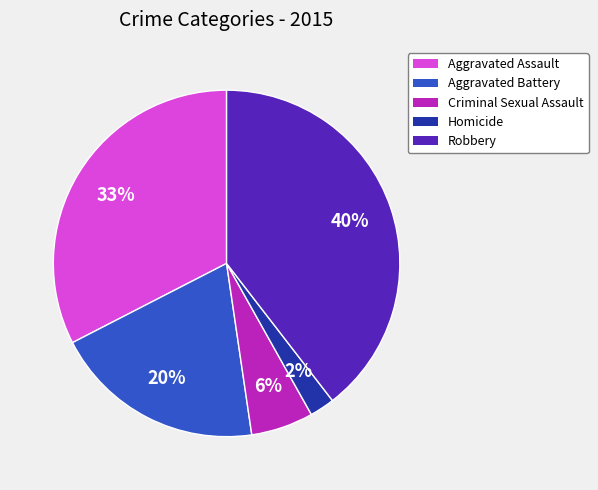

True or false: Robbery accounts for 40% of the total.

True